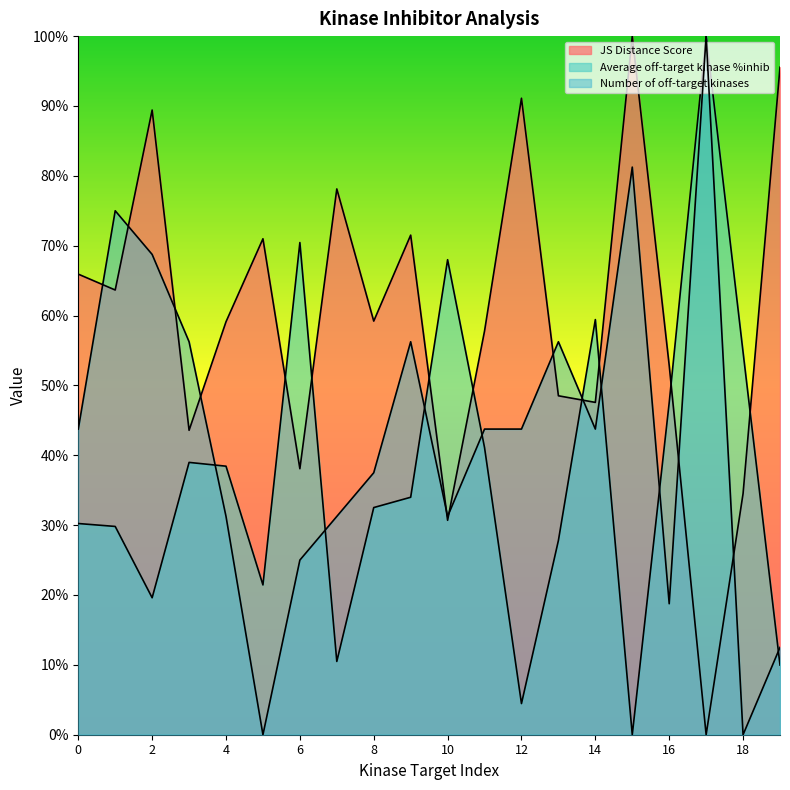

Between 6 and 18, which is larger?

6